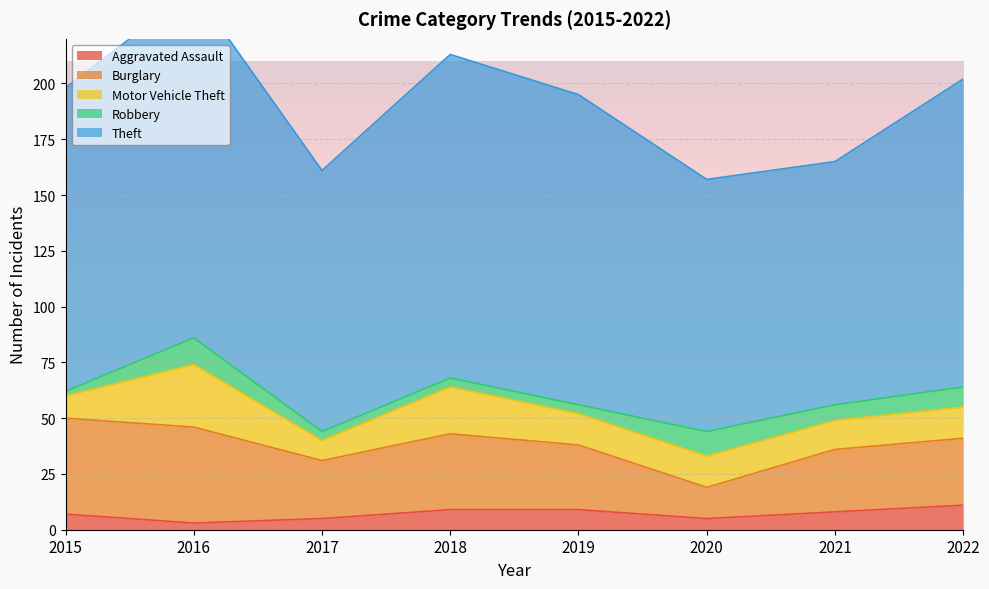

Is it true that Theft equals 138 at 2022?

True